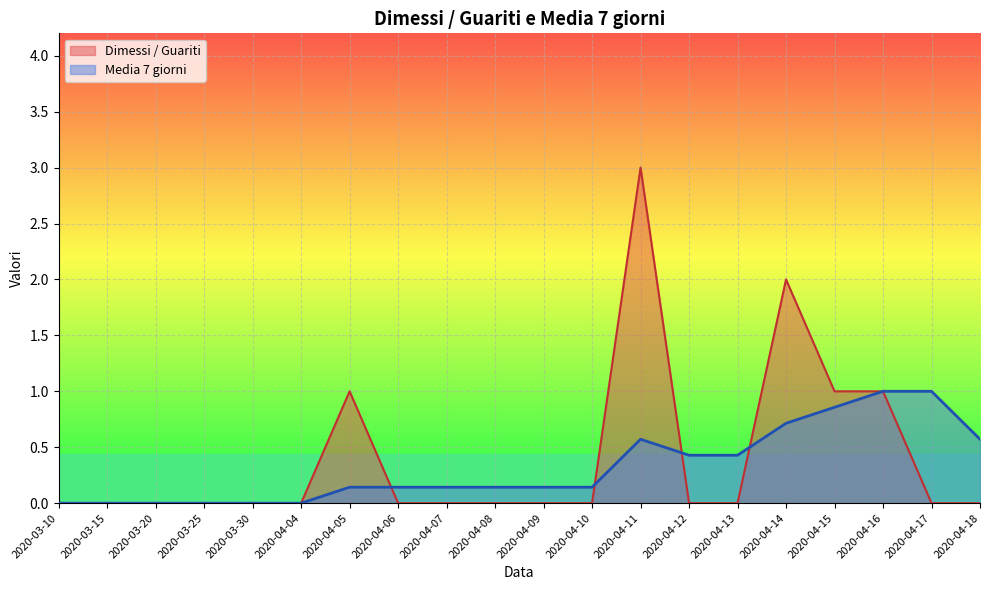

True or false: Dimessi / Guariti and Media 7 giorni cross at least once.

True